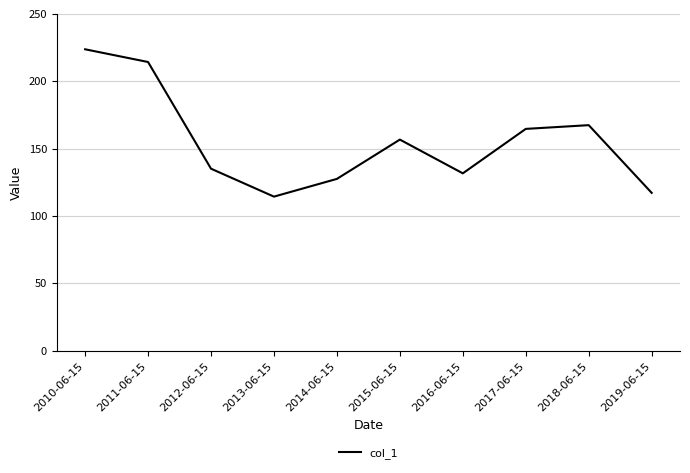

What is the sum of the values at 2010-06-15 and 2014-06-15?

351.2